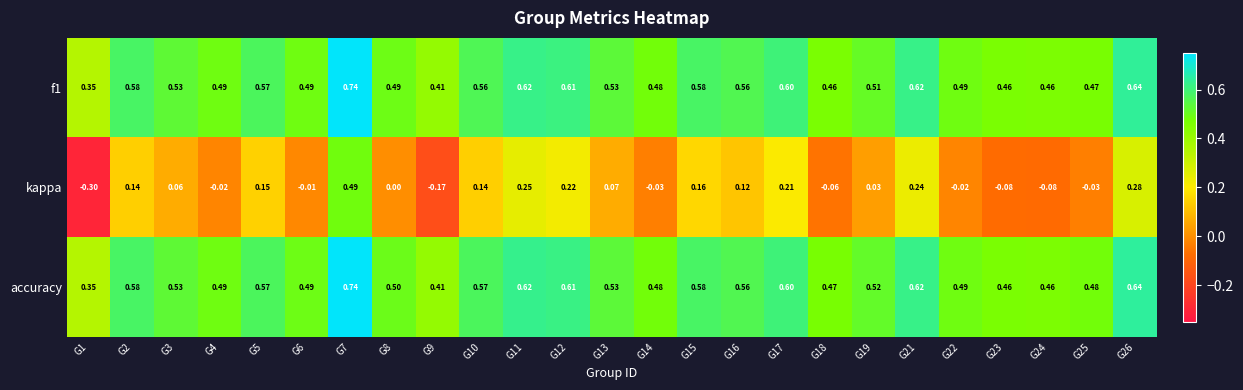

Which series has the largest range (max minus min)?

kappa